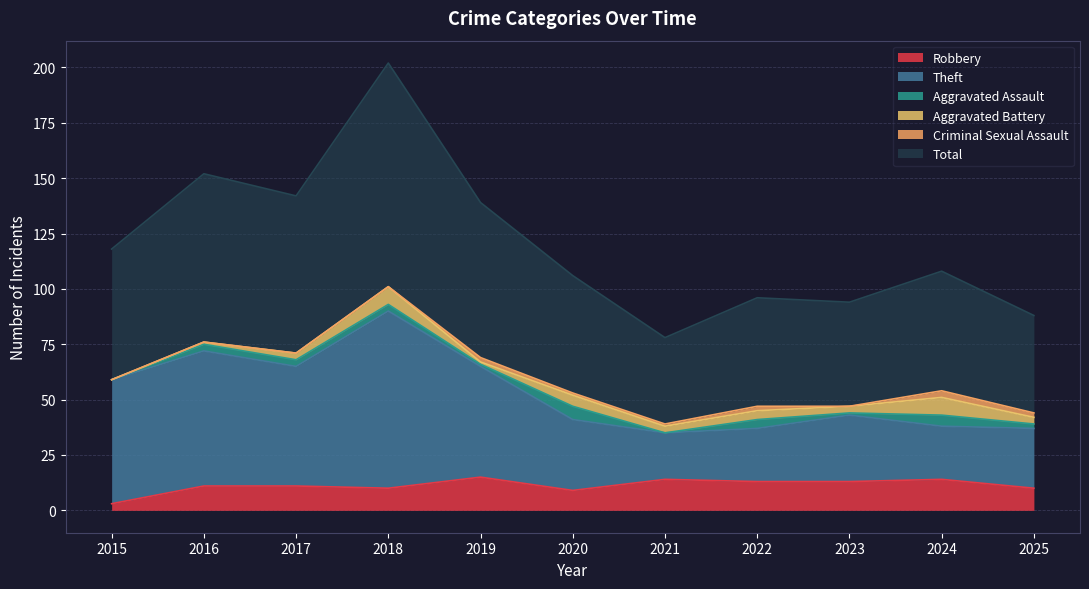

At 2015, list the series in order from largest to smallest.

Total, Theft, Robbery